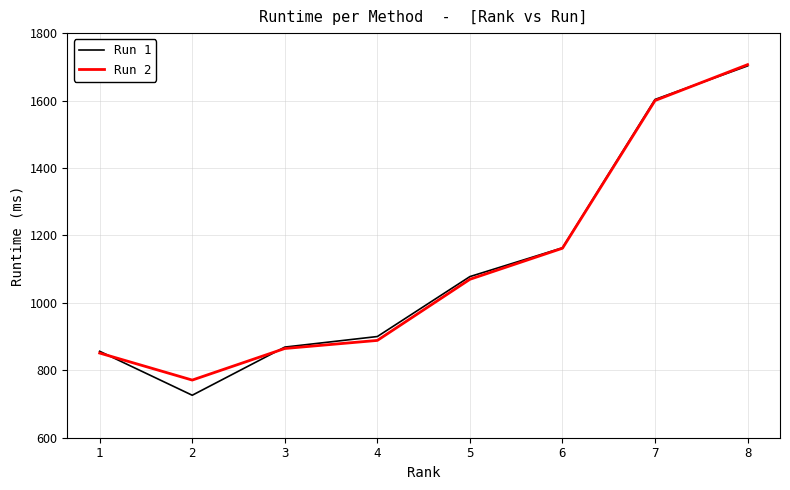

What is the total value across all series at 4?

1788.7